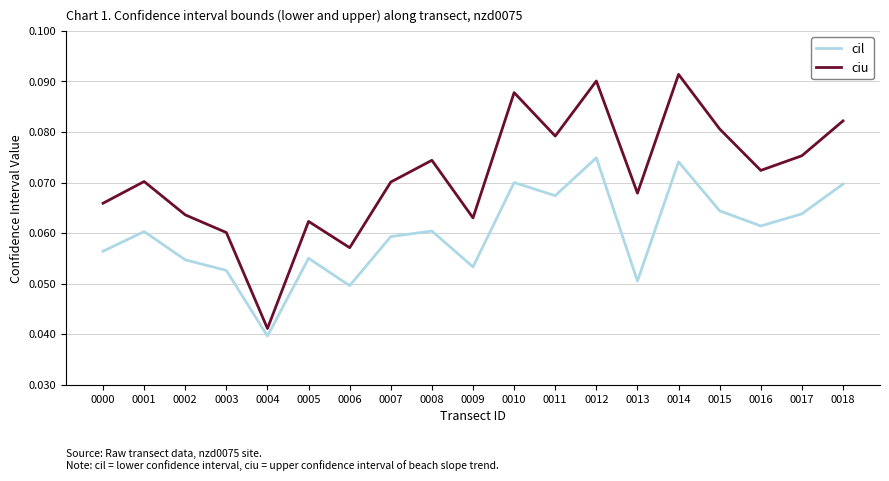

In cil, how many points are higher than both neighbors (excluding endpoints)?

6